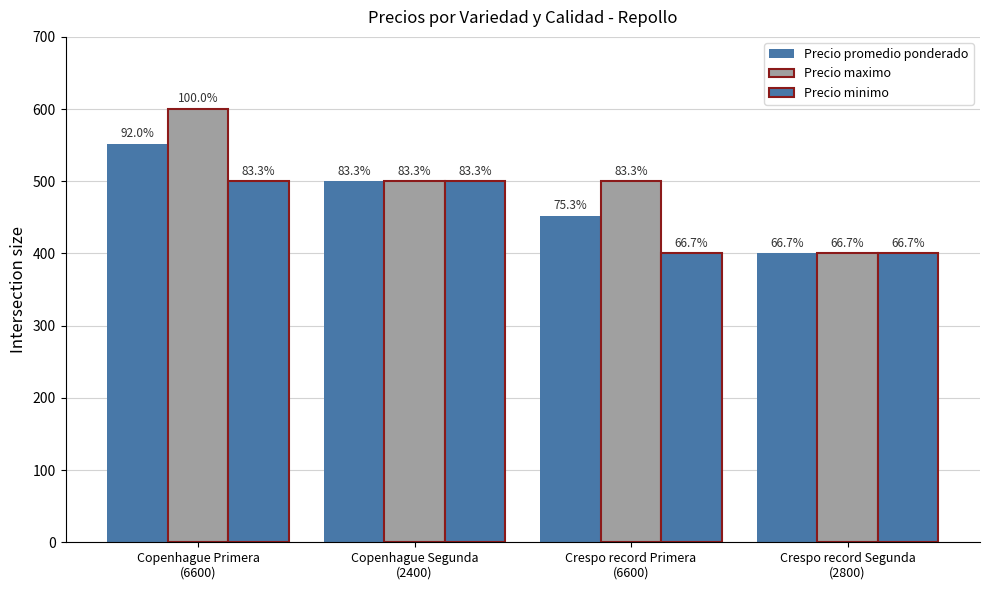

What is the label of the 4th bar from the right?

Copenhague Primera
(6600)